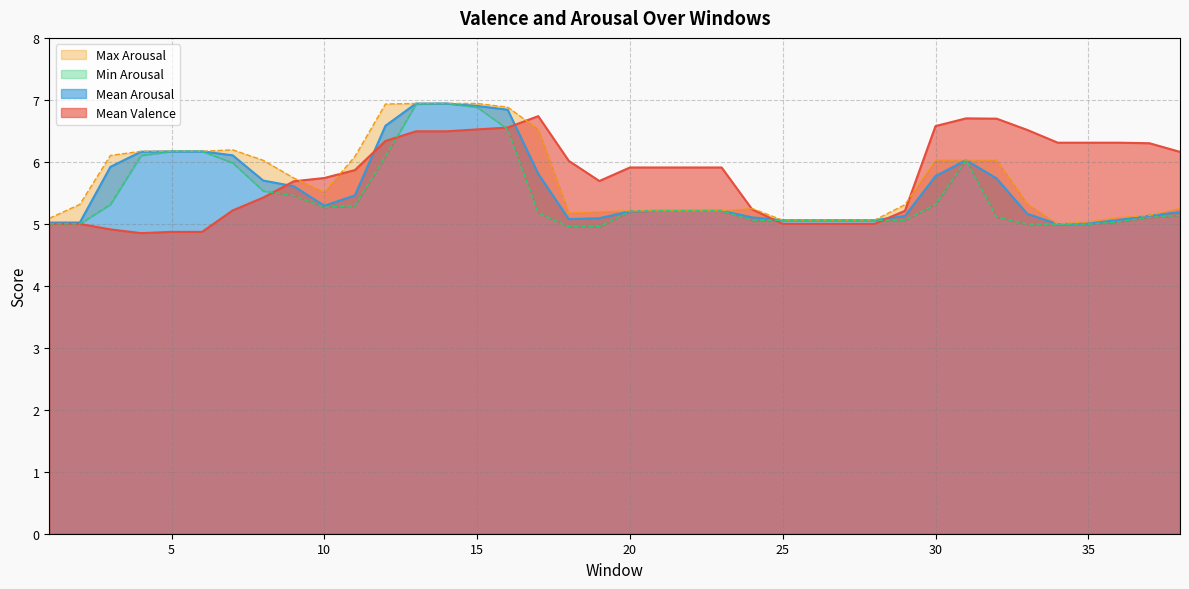

Between 33 and 14, which is larger?

33